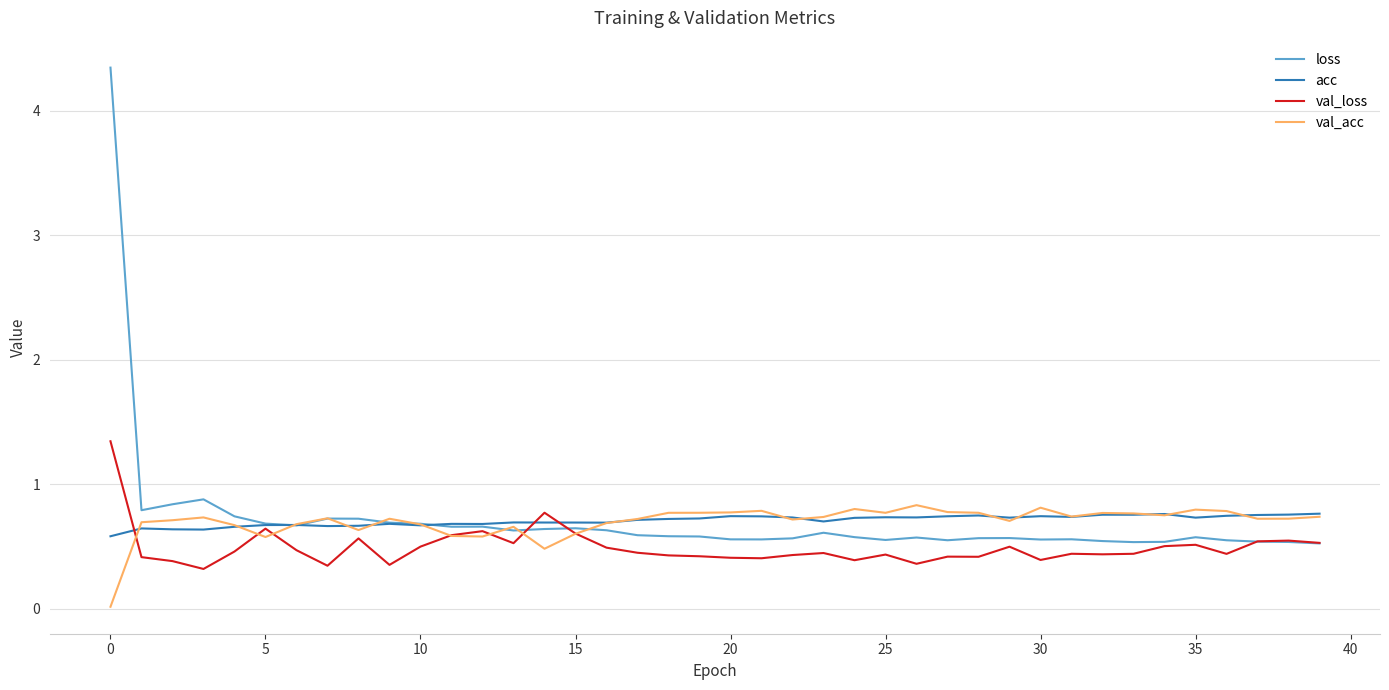

Which series has the largest range (max minus min)?

loss